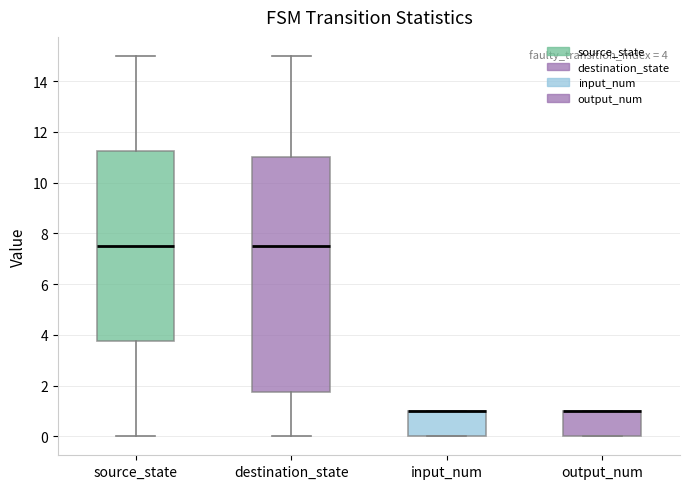

Comparing the boxes themselves (not the whiskers), which one is the tallest?

destination_state